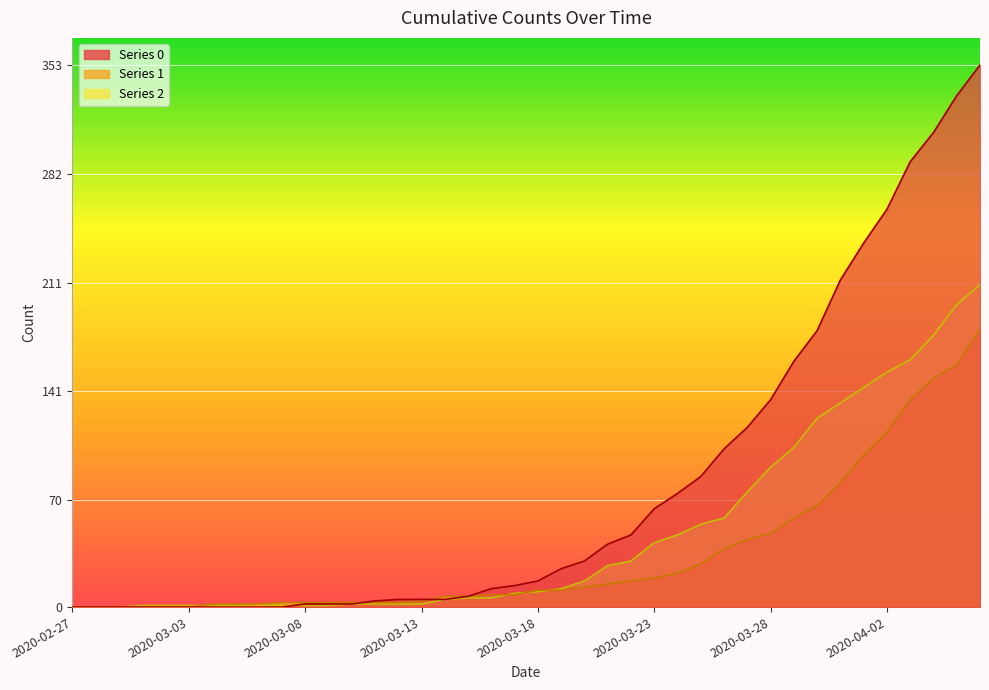

What is the average value of the 0 series?

78